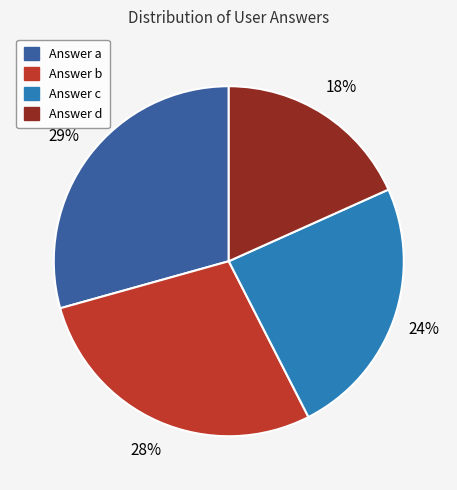

To the nearest percent, what is the average slice percentage?

25%